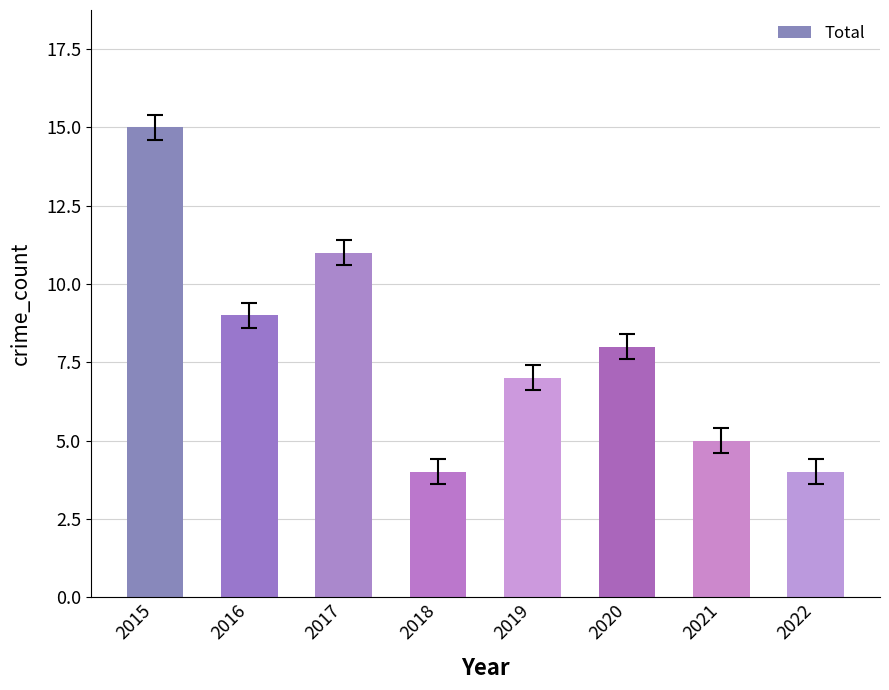

Between 2017 and 2016, which is larger?

2017